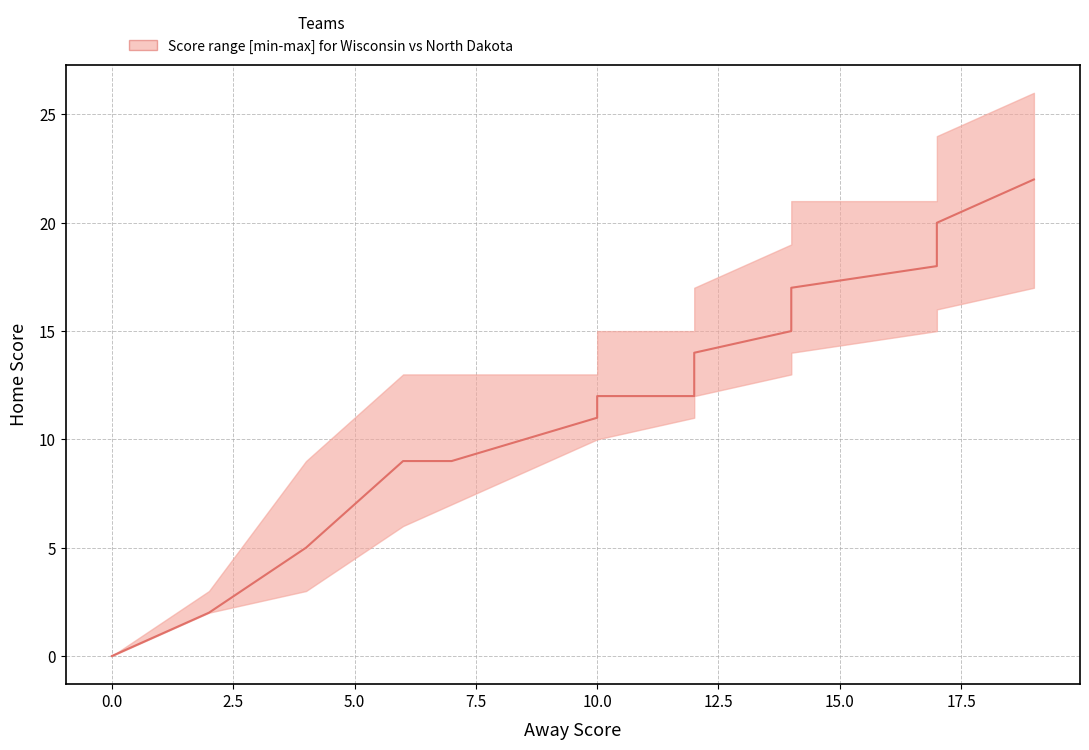

How many values in the median series exceed 12?

6